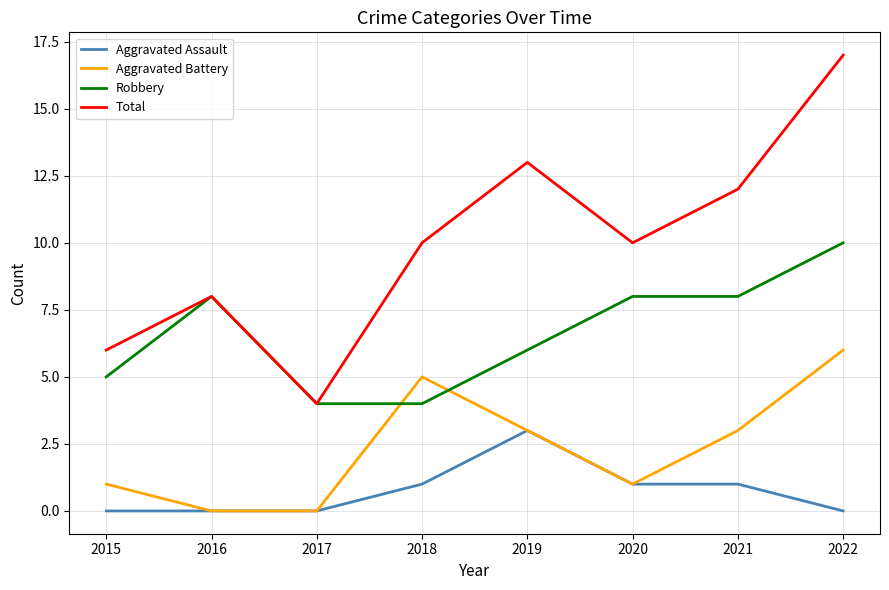

At how many categories does at least one series exceed 1?

8